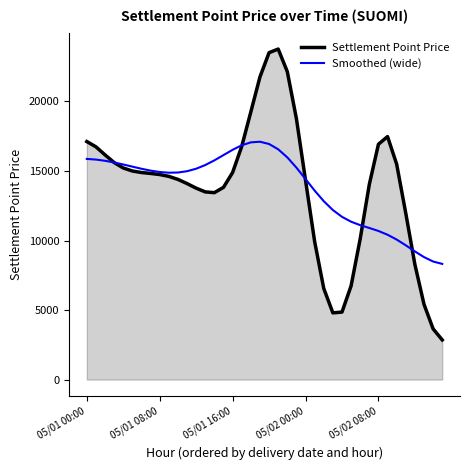

What is the highest value of the Smoothed (wide) series?

17104.8